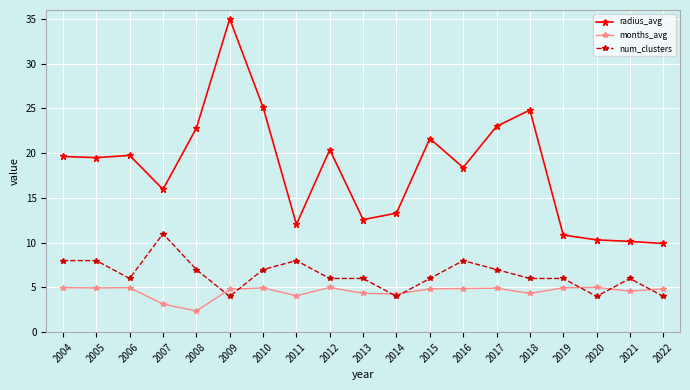

What is the difference between the maximum and second lowest values in the radius_avg series?

24.9